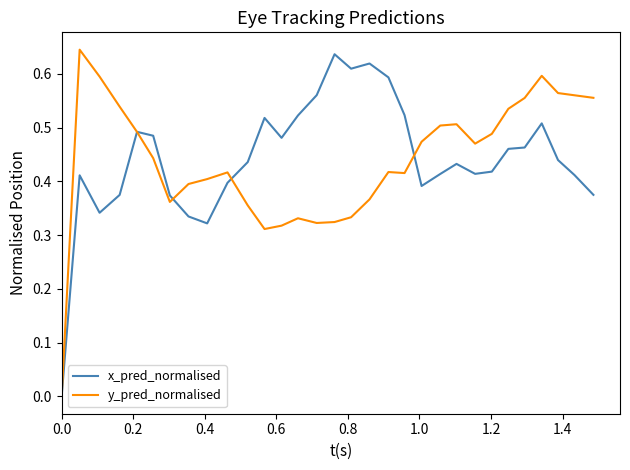

True or false: x_pred_normalised and y_pred_normalised cross at least once.

True